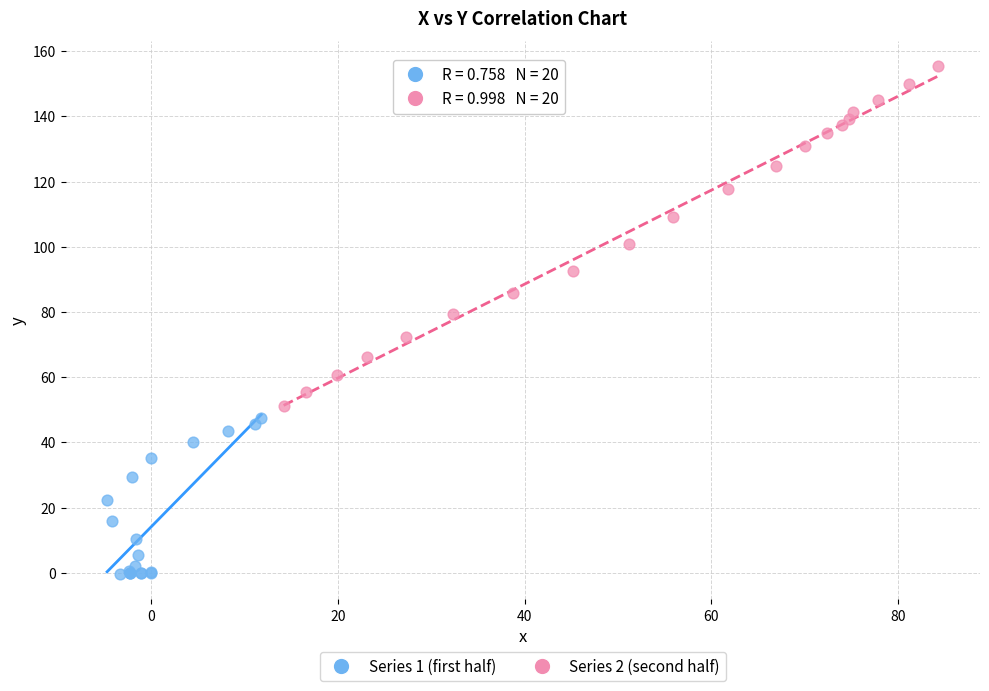

Which series reaches the minimum Y coordinate?

Series 1 (first half)